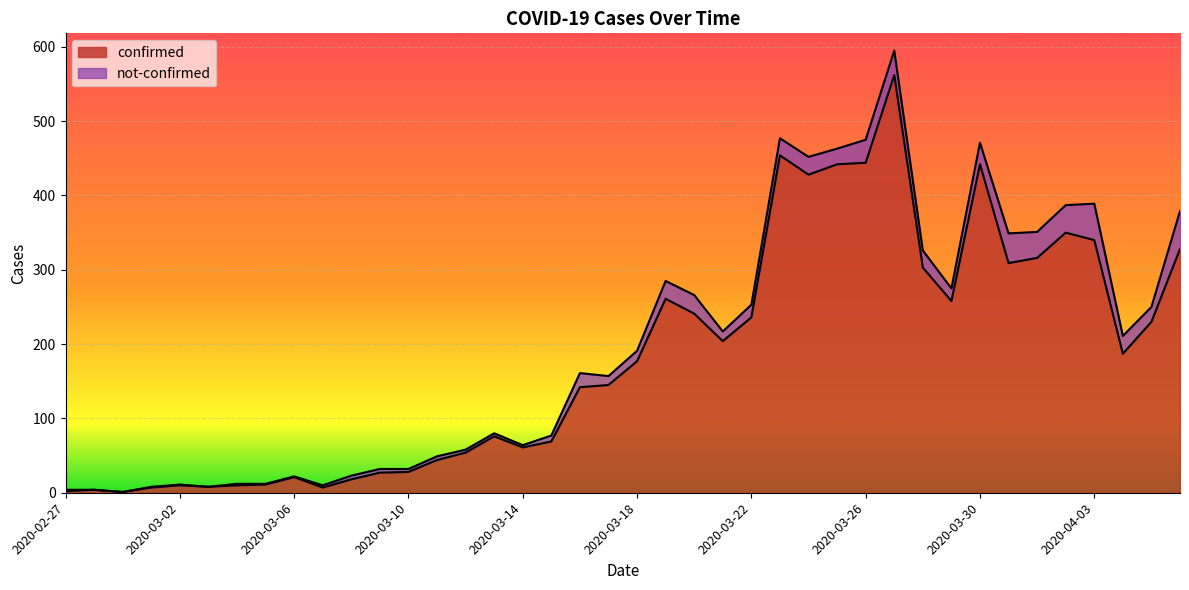

Does the chart display data point markers on the line(s)?

No